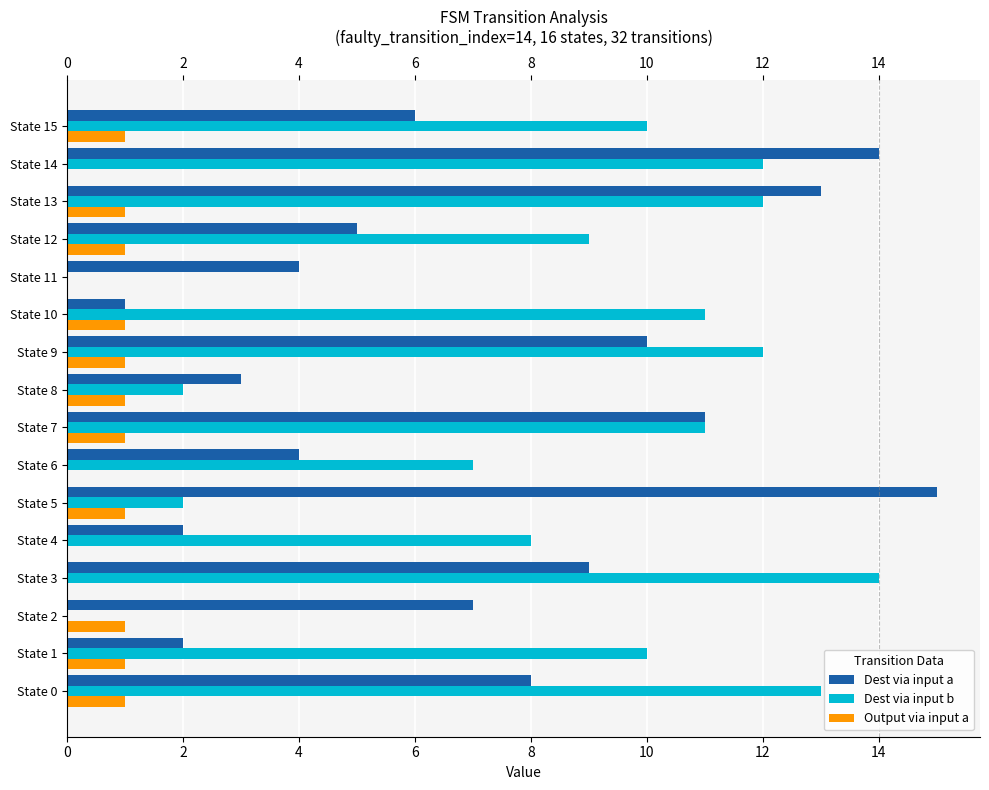

Is the value of Dest via input b at State 10 greater than the value of Dest via input a at State 6?

Yes